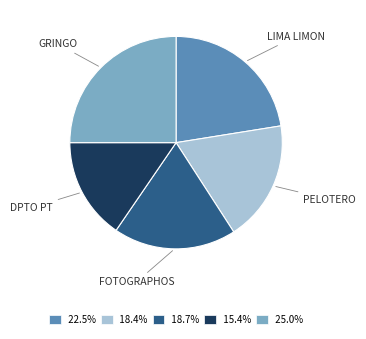

Is the sum of 18.4% and 22.5% greater than half?

No